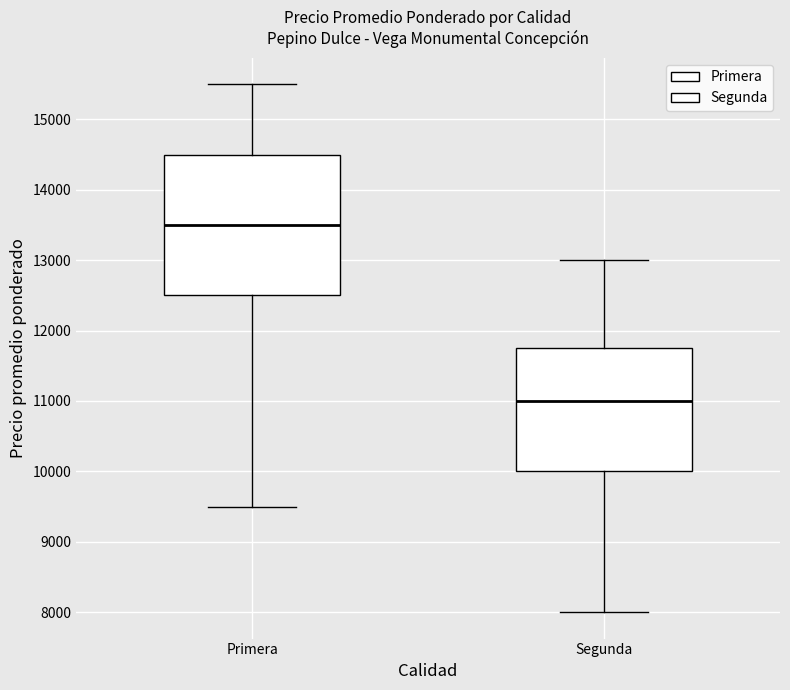

Reading left to right, transcribe this box plot: for each box, give where its median line is, the range the box spans, and where its two whiskers end, as read against the y-axis. The values are not printed on the chart, so give them approximately, as read against the axis.

Primera: median 13500, box 12500 to 14500, whiskers 9500 to 15500
Segunda: median 11000, box 10000 to 11800, whiskers 8000 to 13000